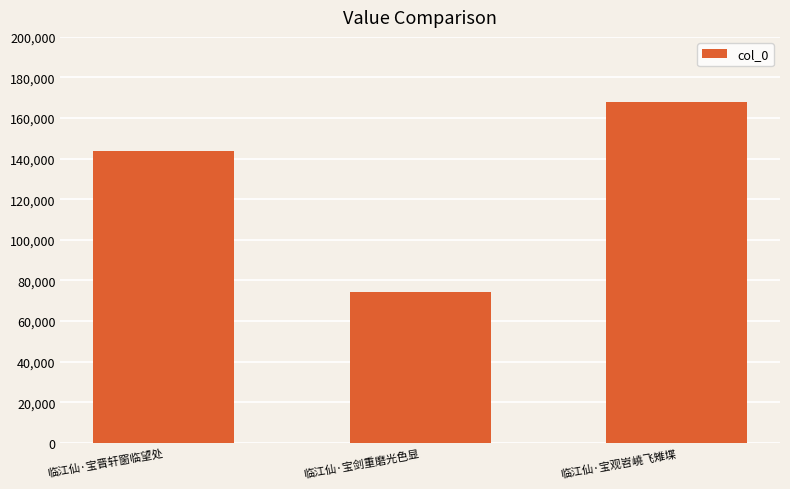

Reading left to right, what are all the values shown in this chart?

临江仙·宝晋轩窗临望处=143925	临江仙·宝剑重磨光色显=74390	临江仙·宝观岧嶢飞雉堞=167870